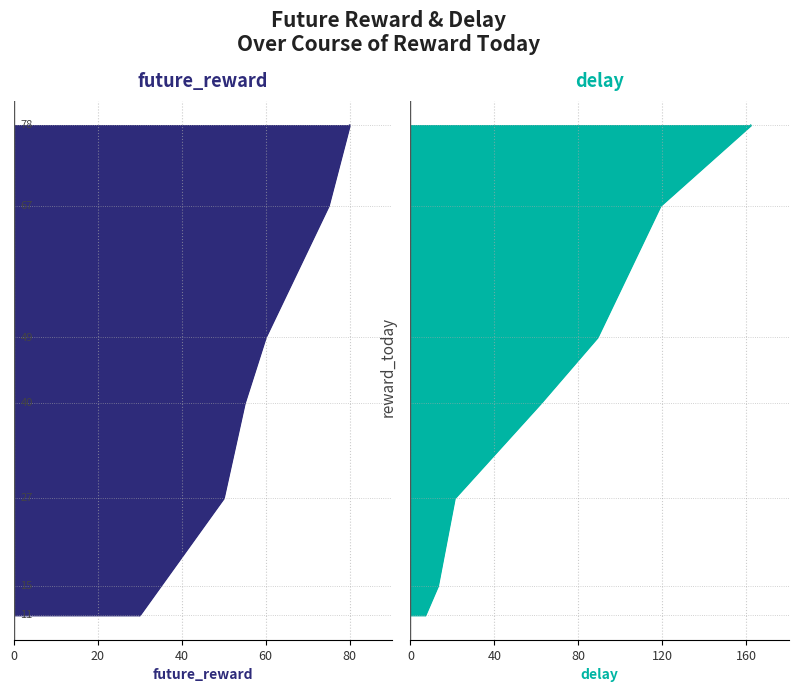

Which category has the lowest value in the delay series?

11